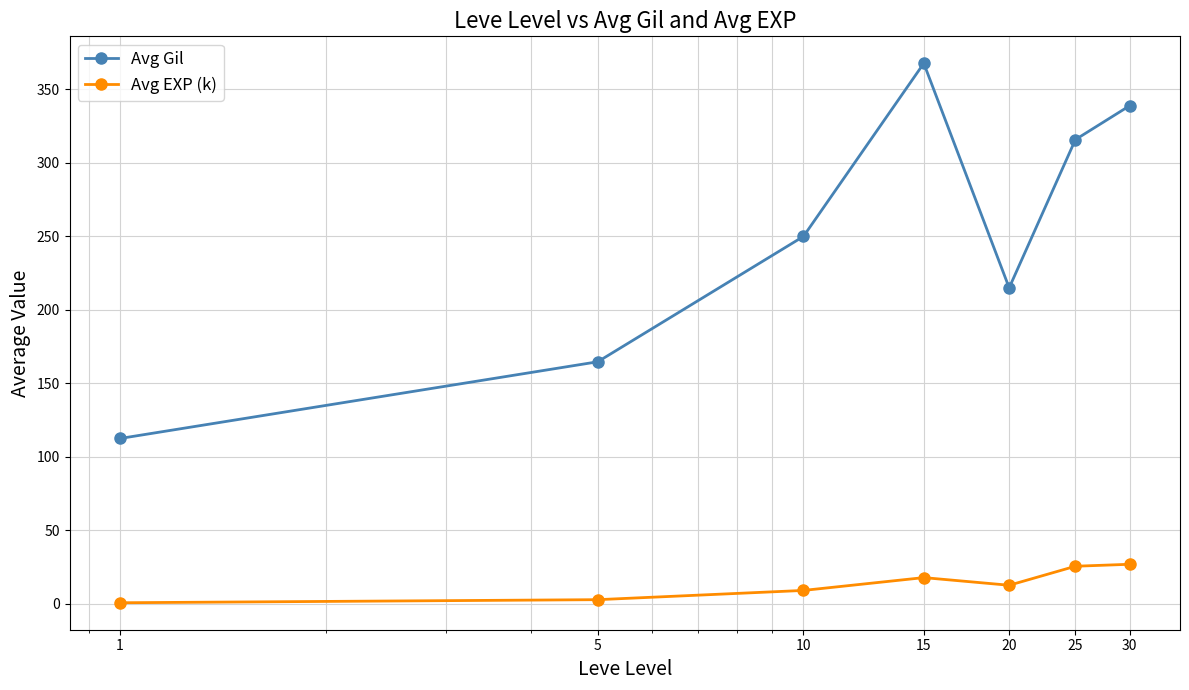

At how many categories does at least one series exceed 221?

4